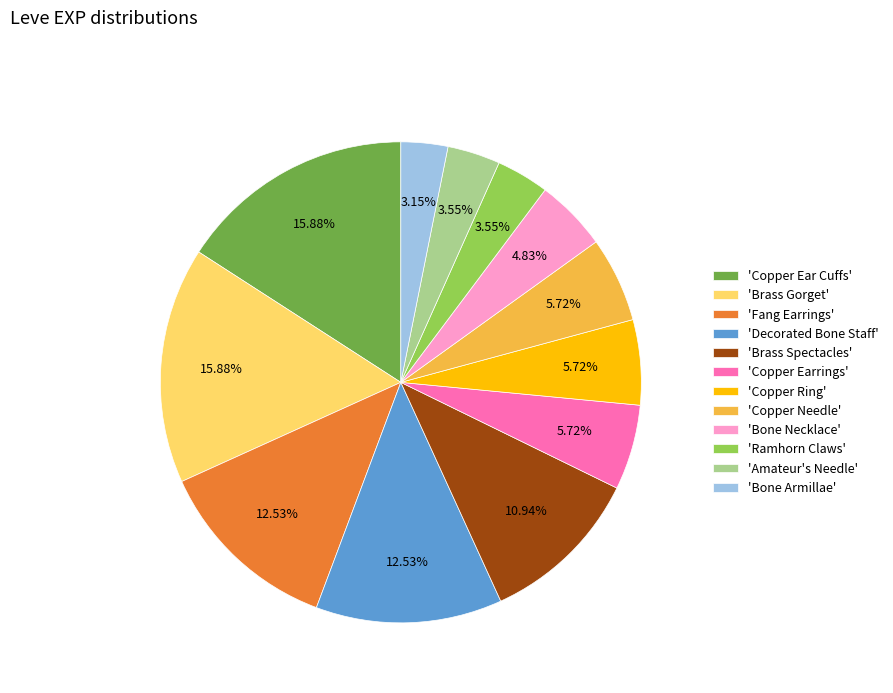

Is the sum of 'Bone Armillae' and 'Copper Ring' greater than half?

No